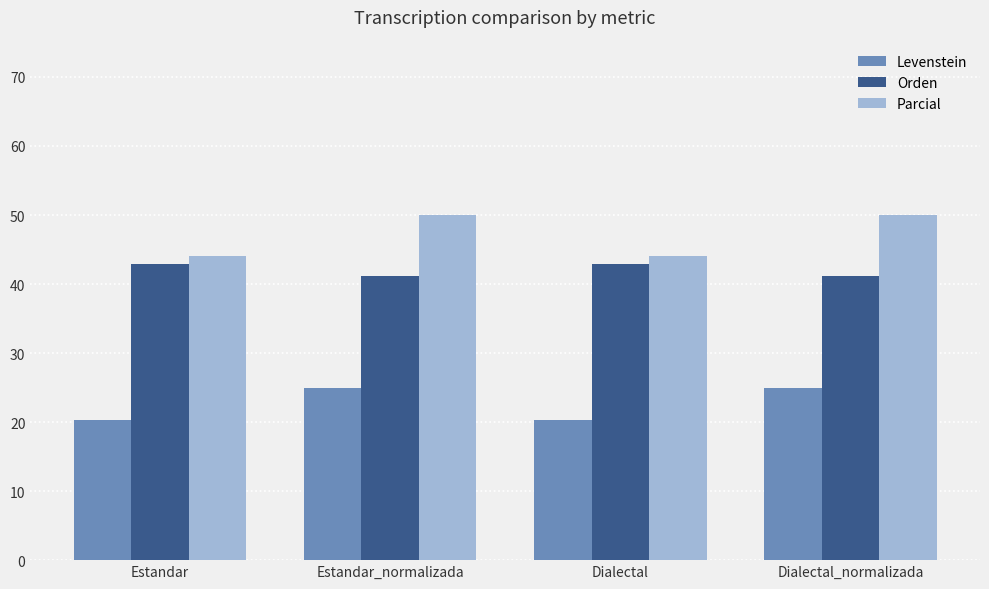

True or false: Levenstein has a value of 36.5 at Estandar_normalizada.

False